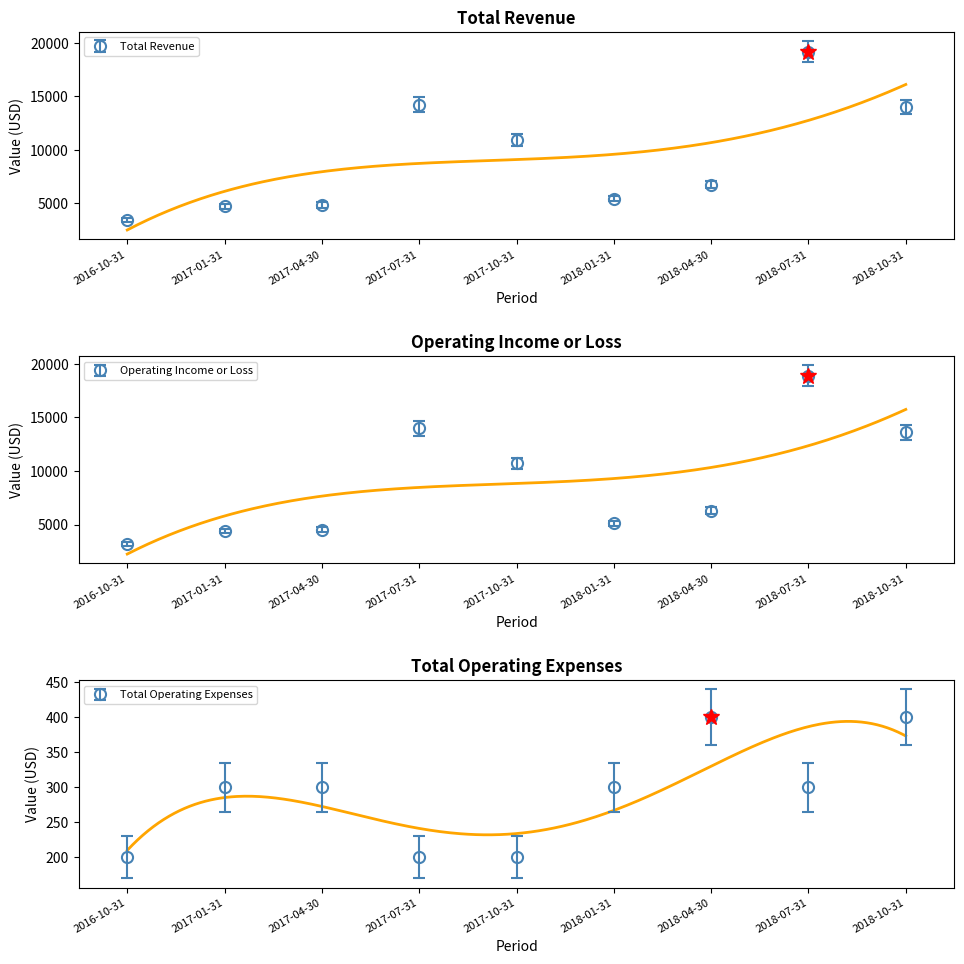

What is the value of the Operating Income or Loss point at the 6th from the left?

5100